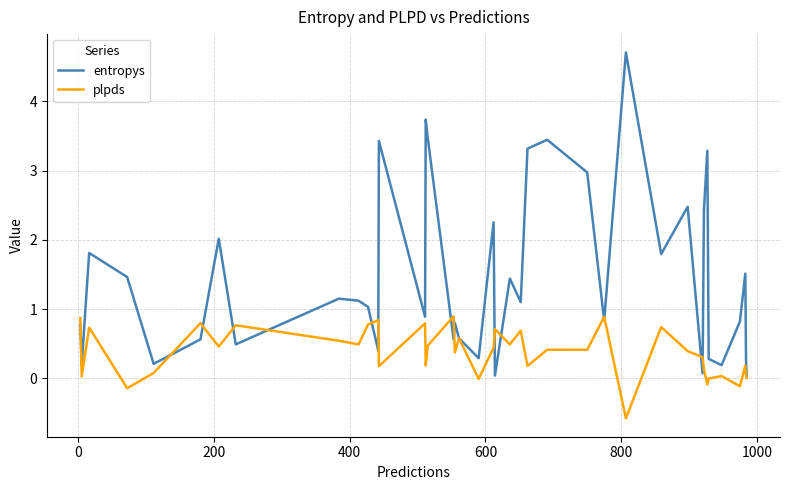

Which series has the widest spread of values?

entropys